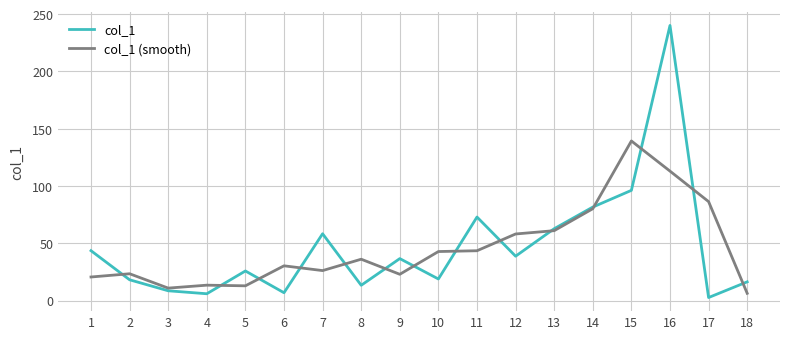

What is the difference between the col_1 values at 8 and 14?

68.3